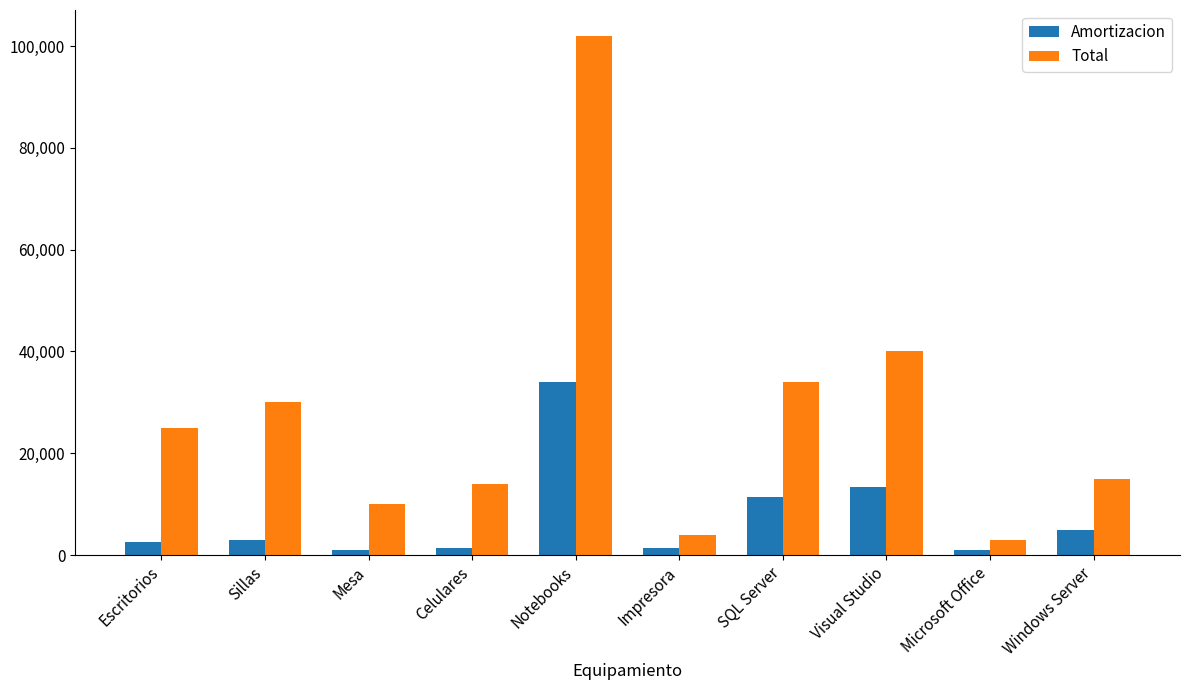

What is the smallest value displayed?

1000.0